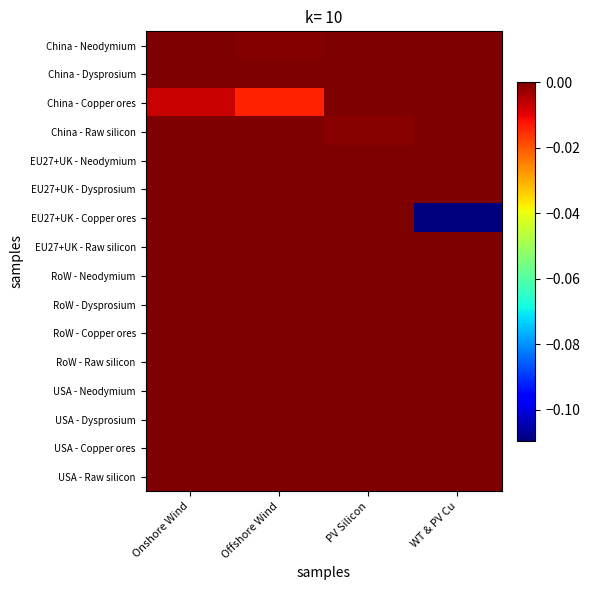

Rank the series at WT & PV Cu from lowest to highest value.

EU27+UK - Copper ores, China - Neodymium, China - Dysprosium, China - Copper ores, China - Raw silicon, EU27+UK - Neodymium, EU27+UK - Dysprosium, EU27+UK - Raw silicon, RoW - Neodymium, RoW - Dysprosium, RoW - Copper ores, RoW - Raw silicon, USA - Neodymium, USA - Dysprosium, USA - Copper ores, USA - Raw silicon